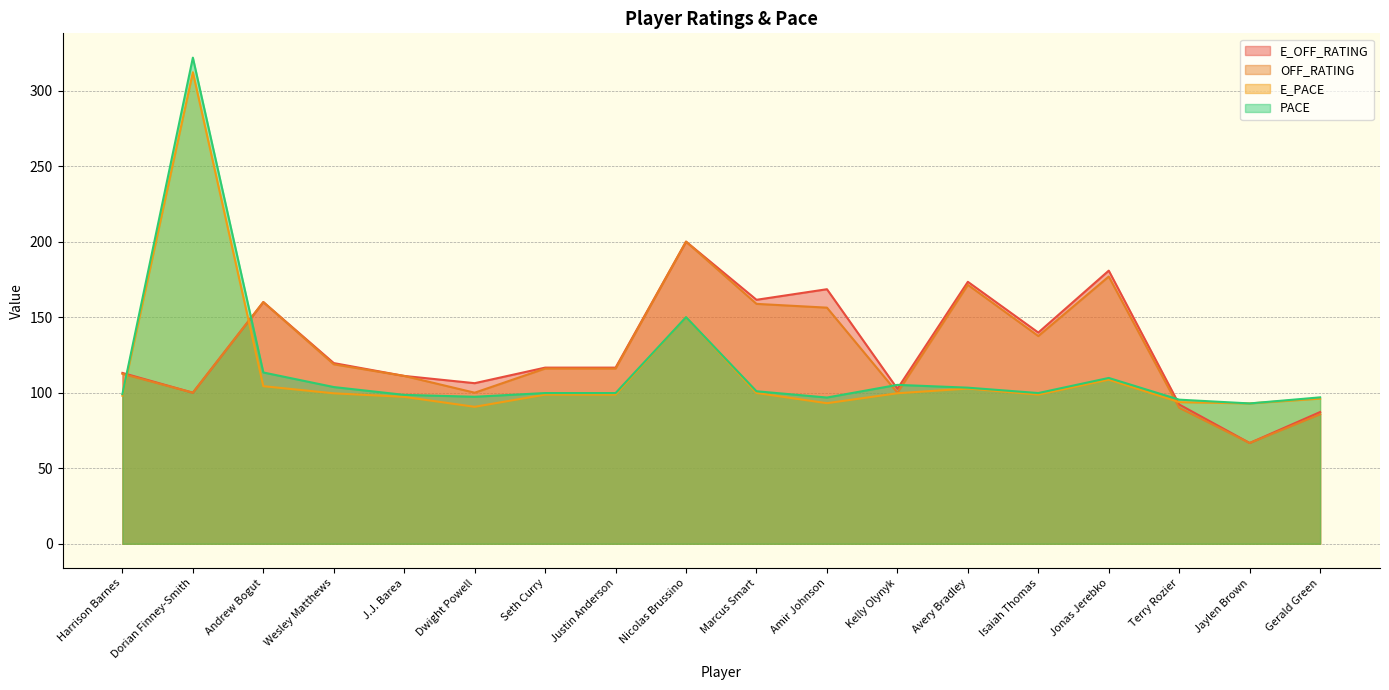

How many lines are shown in the chart?

4